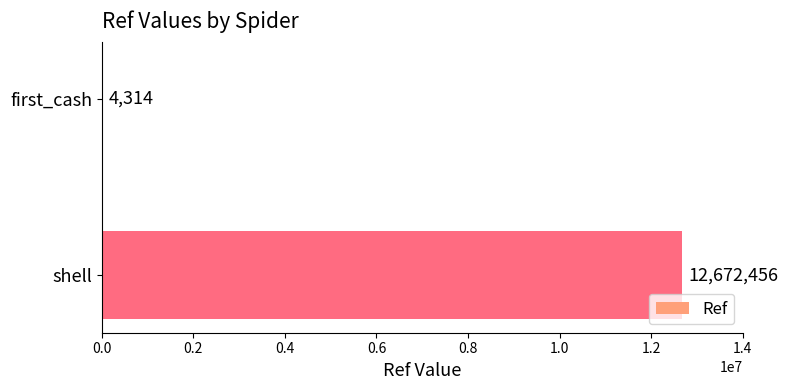

Reading bottom to top, what are all the values shown in this chart?

shell=12672456	first_cash=4314